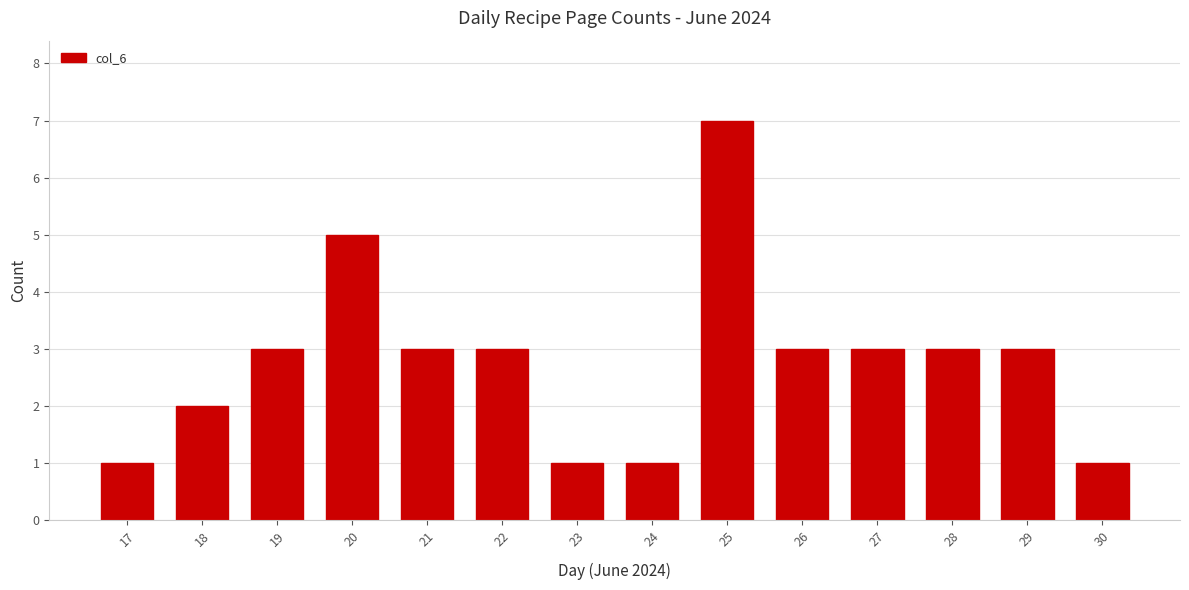

Reading left to right, list all the values displayed in this chart.

1	2	3	5	3	3	1	1	7	3	3	3	3	1